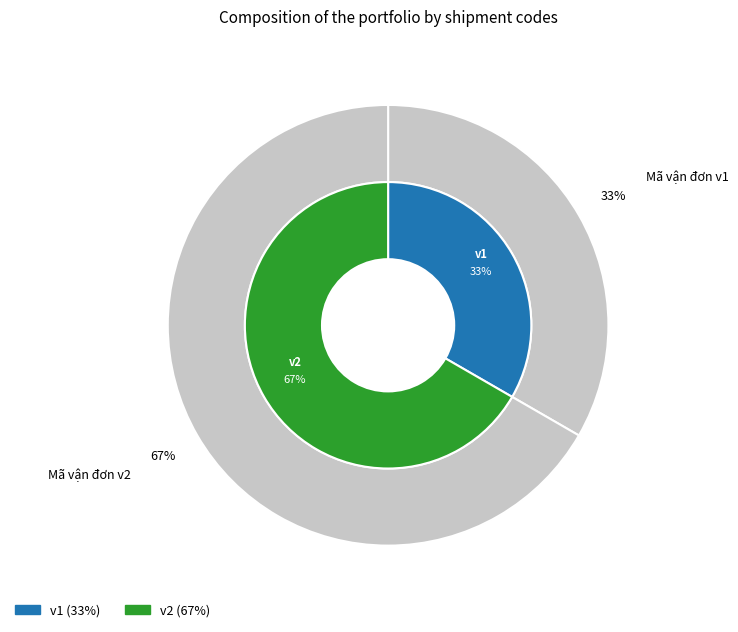

What is the change in value from v1 to v2?

+1